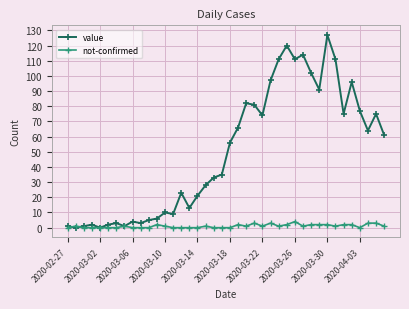

How many data points in value are less than 56?

20